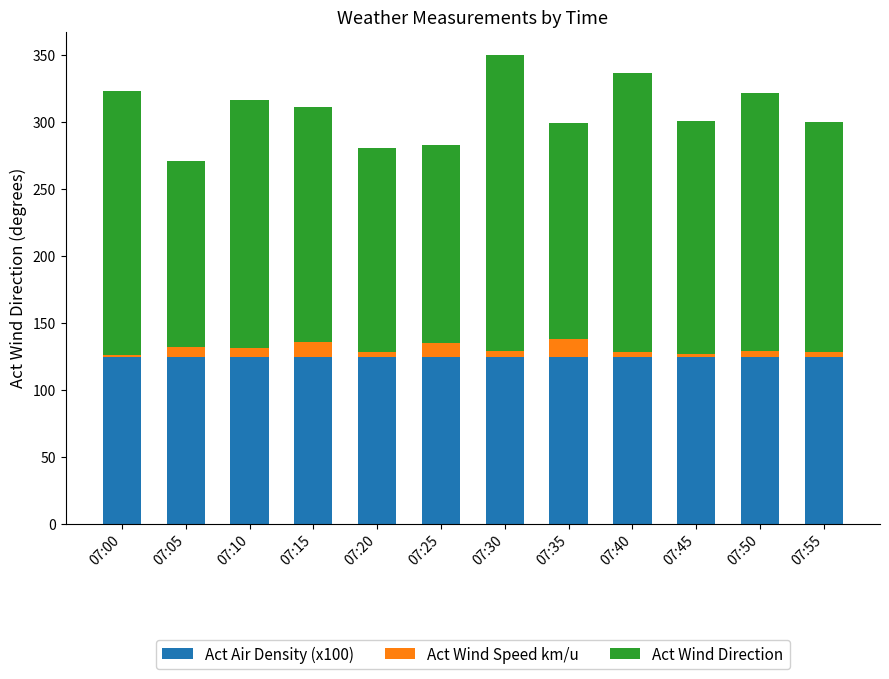

What is the difference between the maximum and minimum values in the Act Air Density (x100) series?

0.3